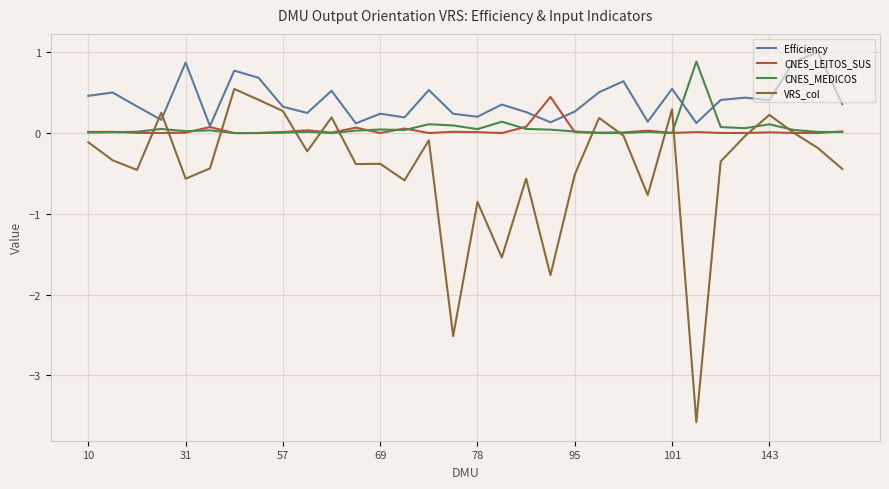

What is the maximum value for VRS_col?

0.5